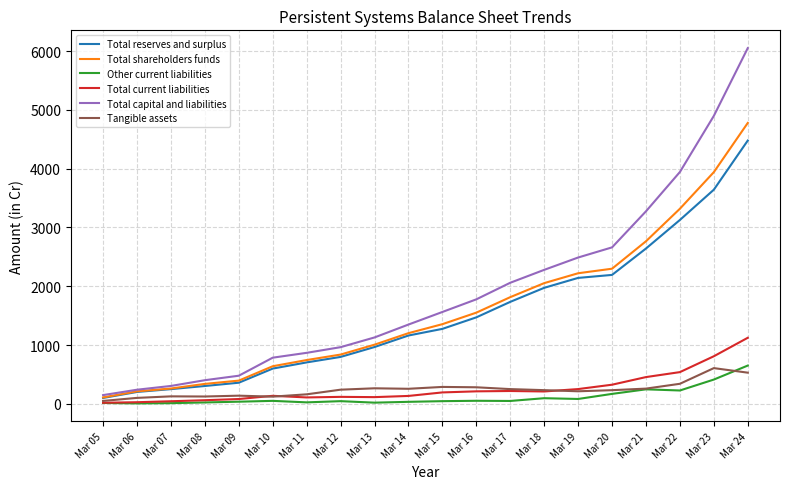

Rank the categories by Total capital and liabilities value from lowest to highest.

Mar 05, Mar 06, Mar 07, Mar 08, Mar 09, Mar 10, Mar 11, Mar 12, Mar 13, Mar 14, Mar 15, Mar 16, Mar 17, Mar 18, Mar 19, Mar 20, Mar 21, Mar 22, Mar 23, Mar 24